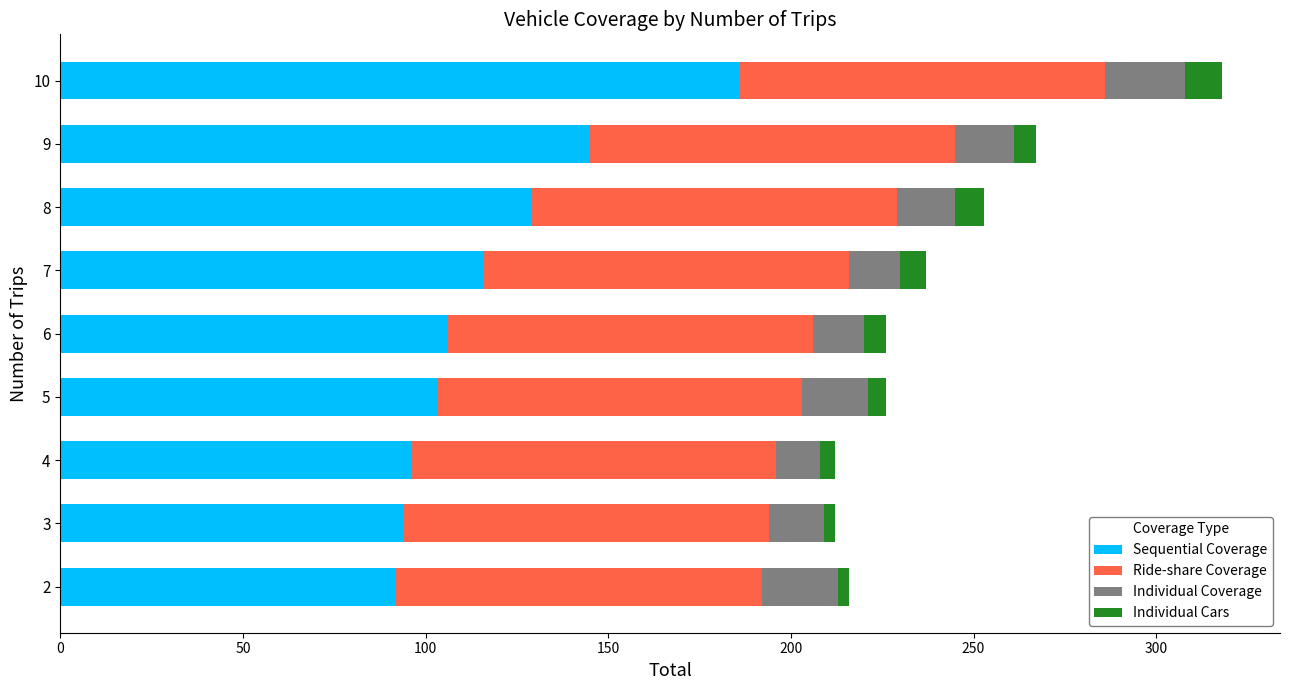

Where is Sequential Coverage nearest to the value 139?

9